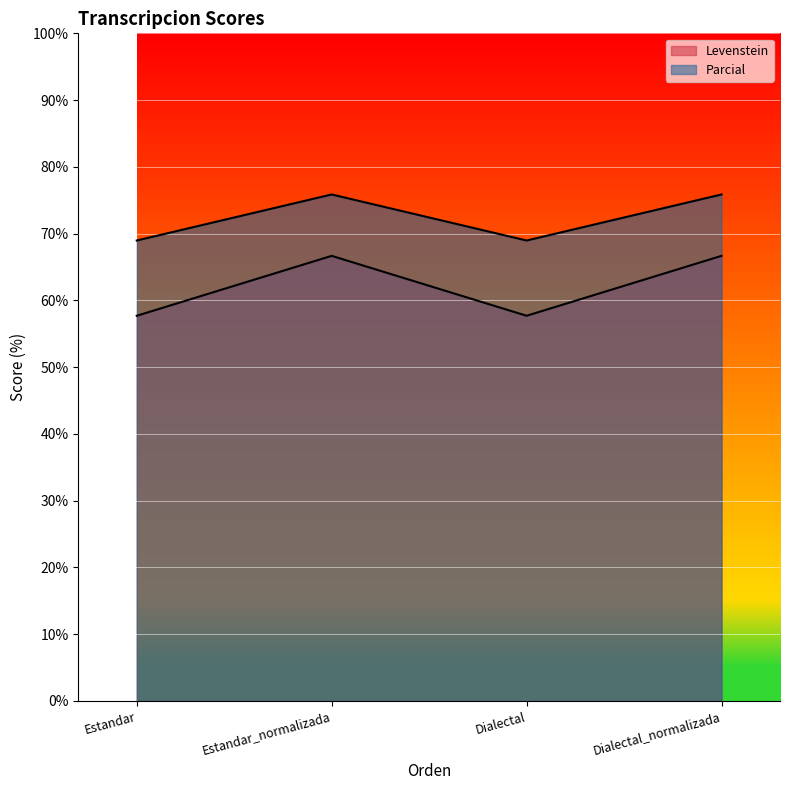

Which series has the widest spread of values?

Parcial